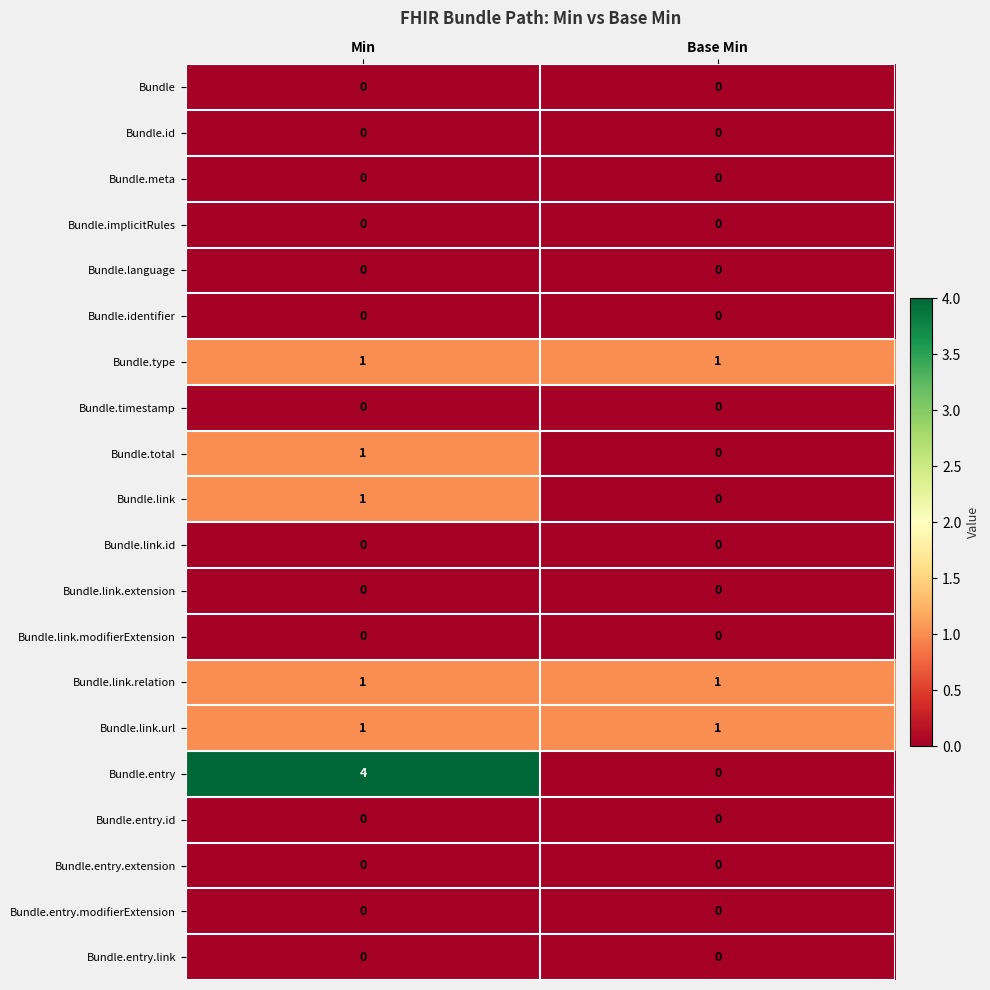

What is the difference between the highest and lowest values at Min?

4